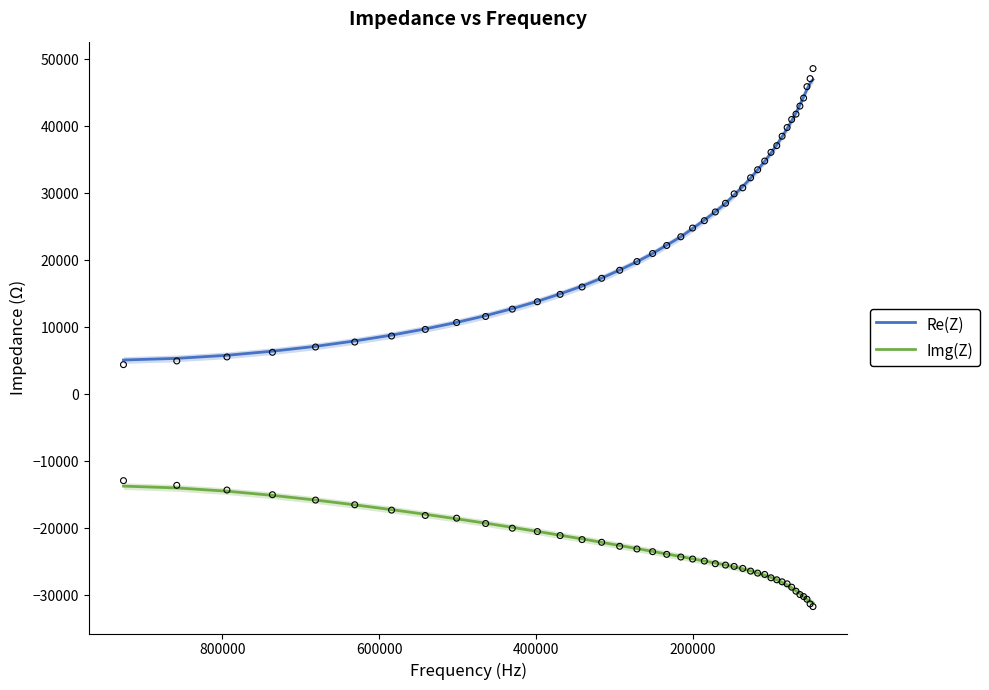

Which series has the largest total across all categories?

Re(Z)